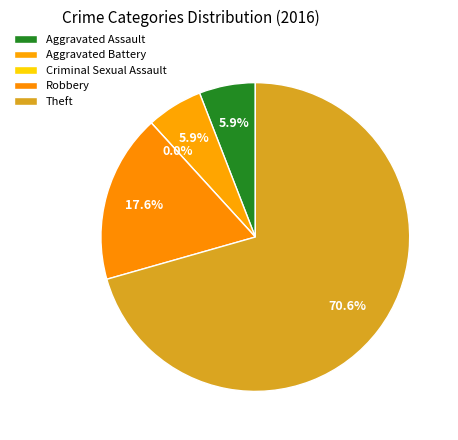

To the nearest percent, what is the average slice percentage?

20%